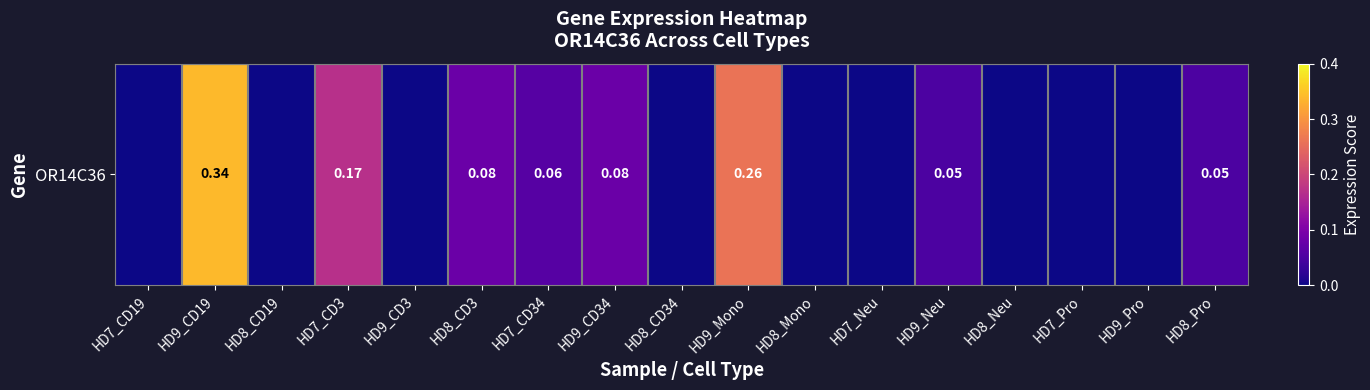

What is the sum of the values at HD7_Pro and HD8_CD3?

0.1